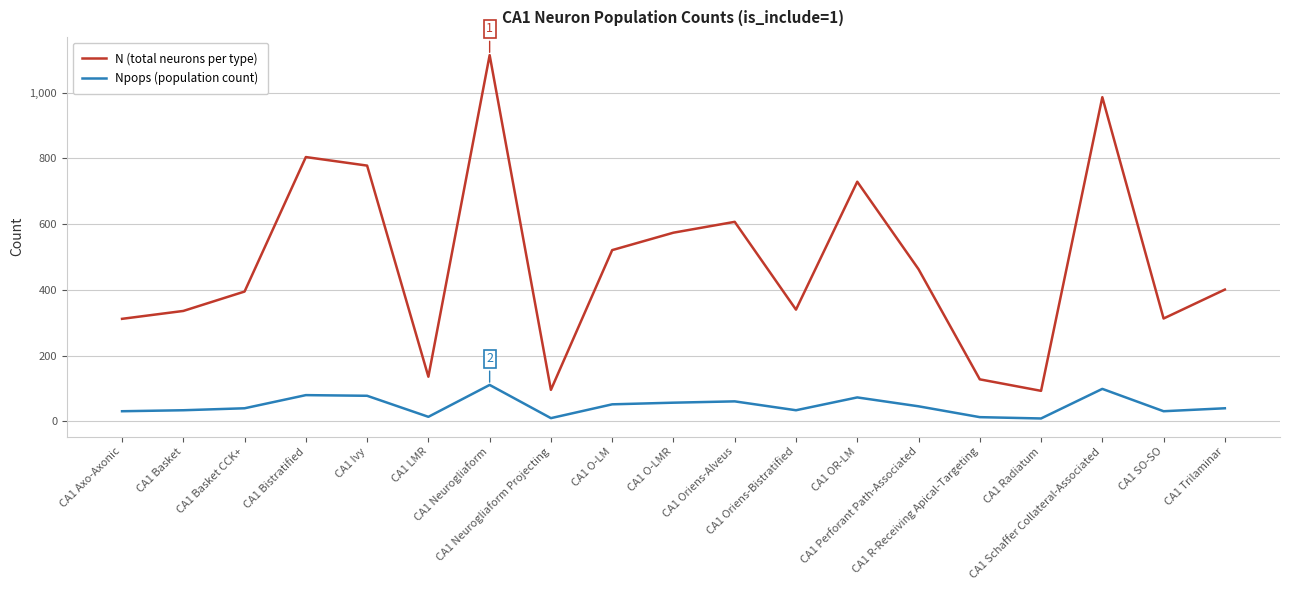

Which series has the widest spread of values?

N (total neurons per type)